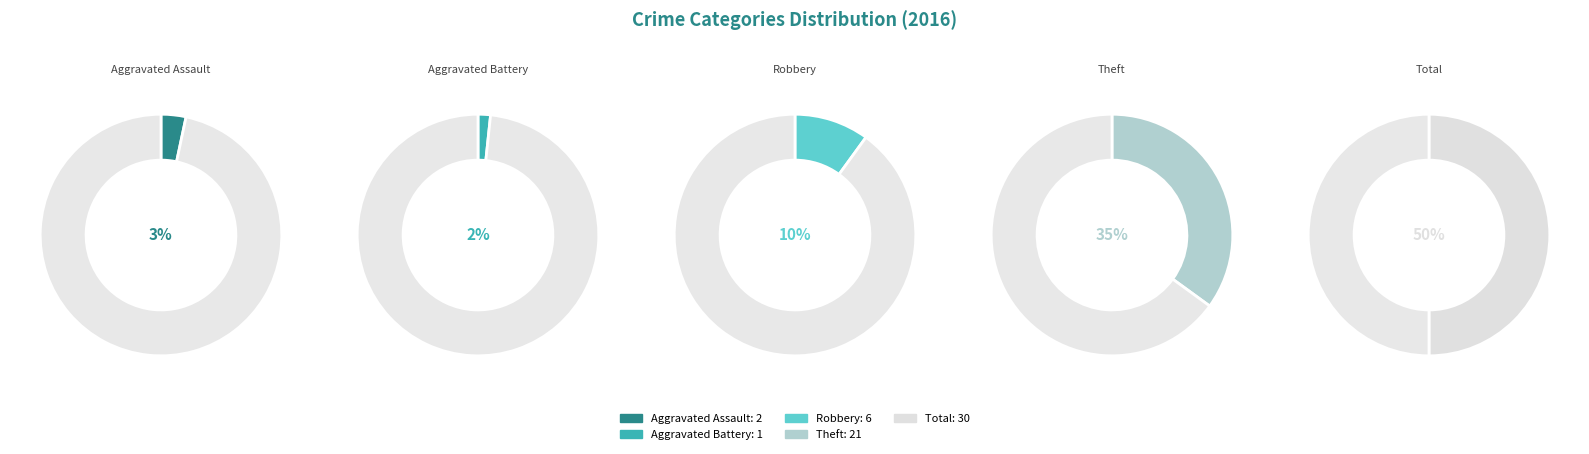

Rank the categories by value from highest to lowest.

Total, Theft, Robbery, Aggravated Assault, Aggravated Battery